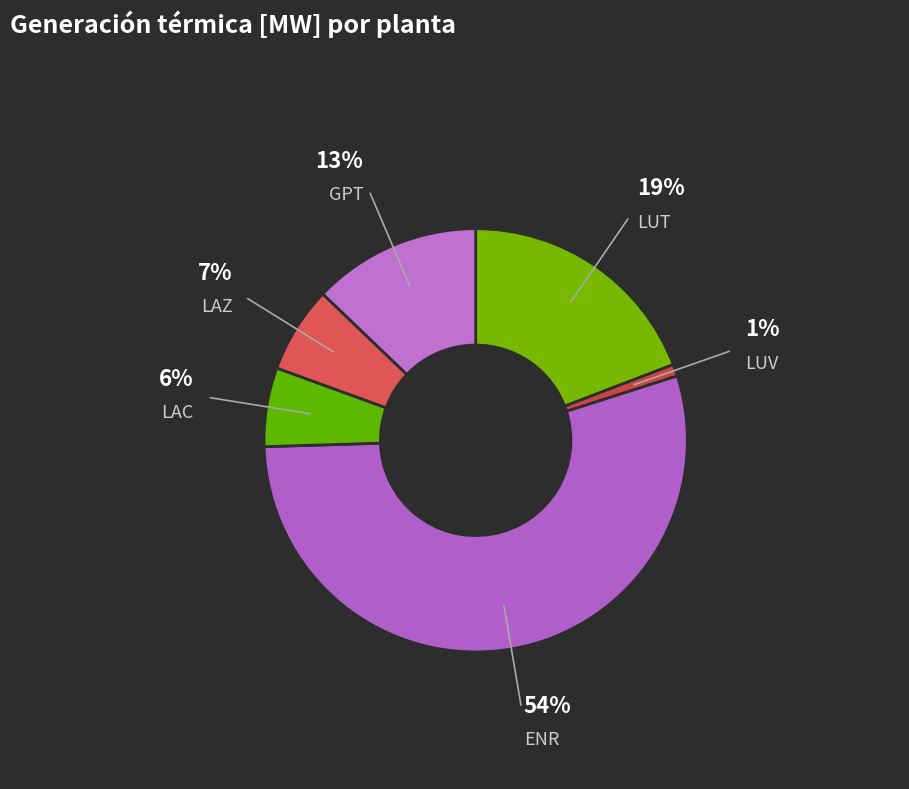

How many slices are in this pie chart?

6